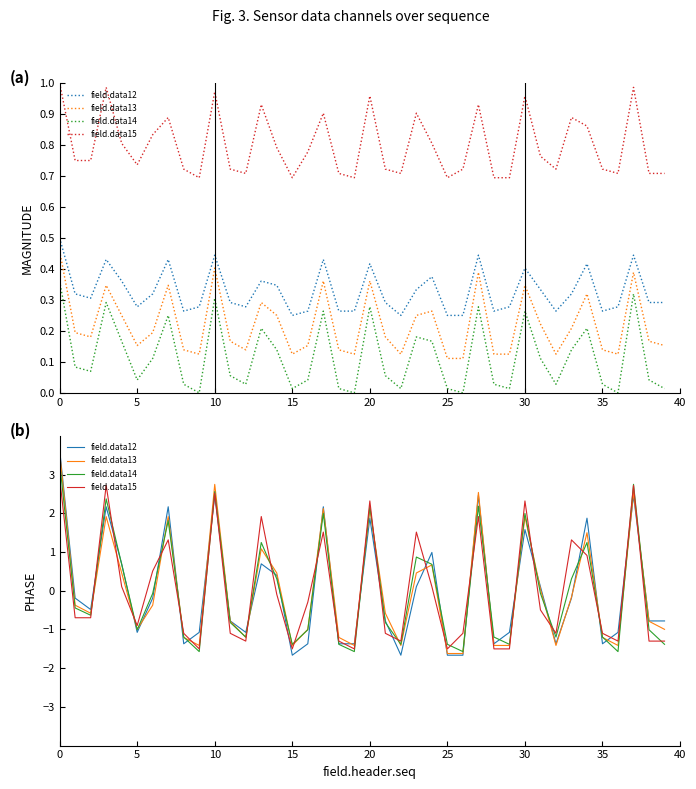

After their last crossing, which series has the higher values: field.data14 or field.data13?

field.data13